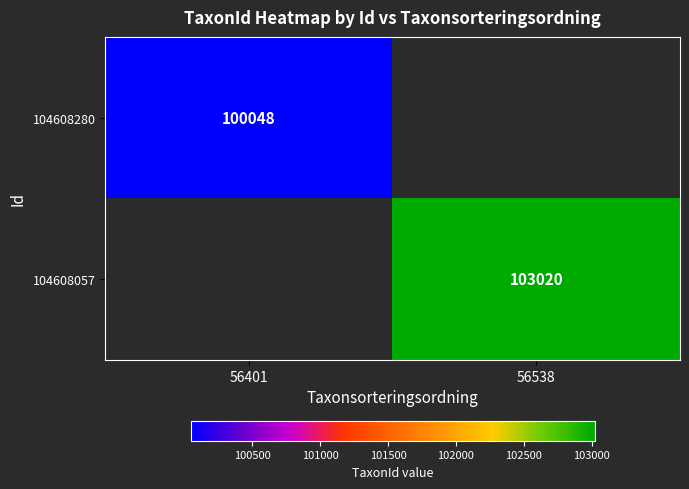

True or false: 104608280 has a value of 157113 at 56401.

False